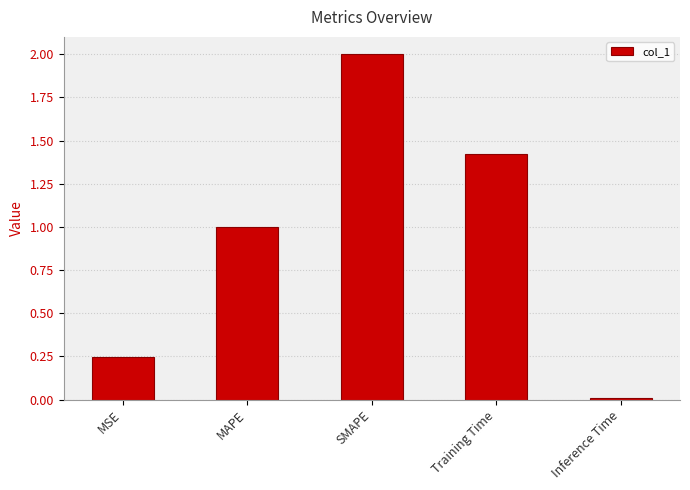

At which category does the chart reach its peak across all series?

SMAPE